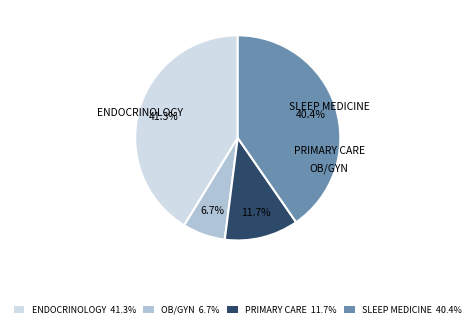

True or false: SLEEP MEDICINE accounts for 40% of the total.

True